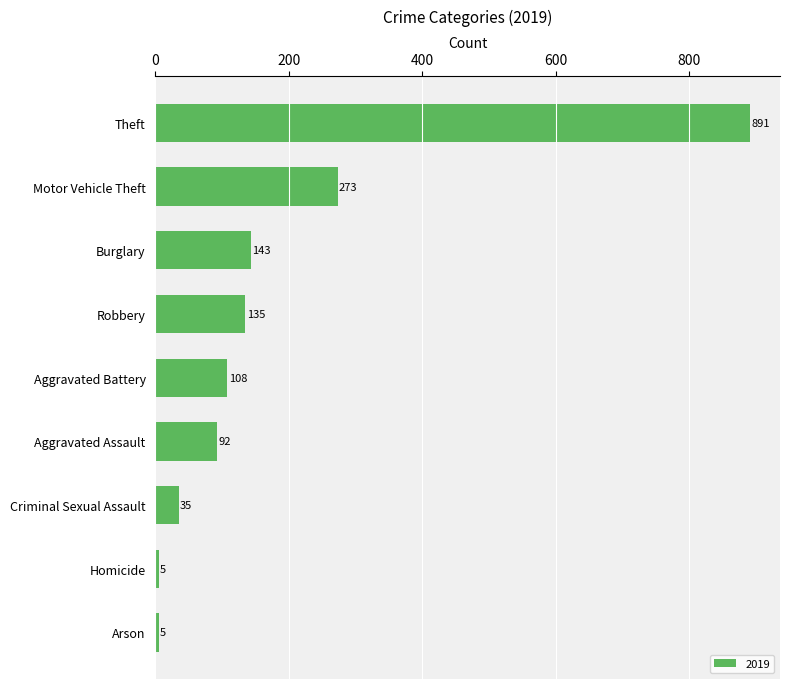

What is the difference between the values at Robbery and Criminal Sexual Assault?

100